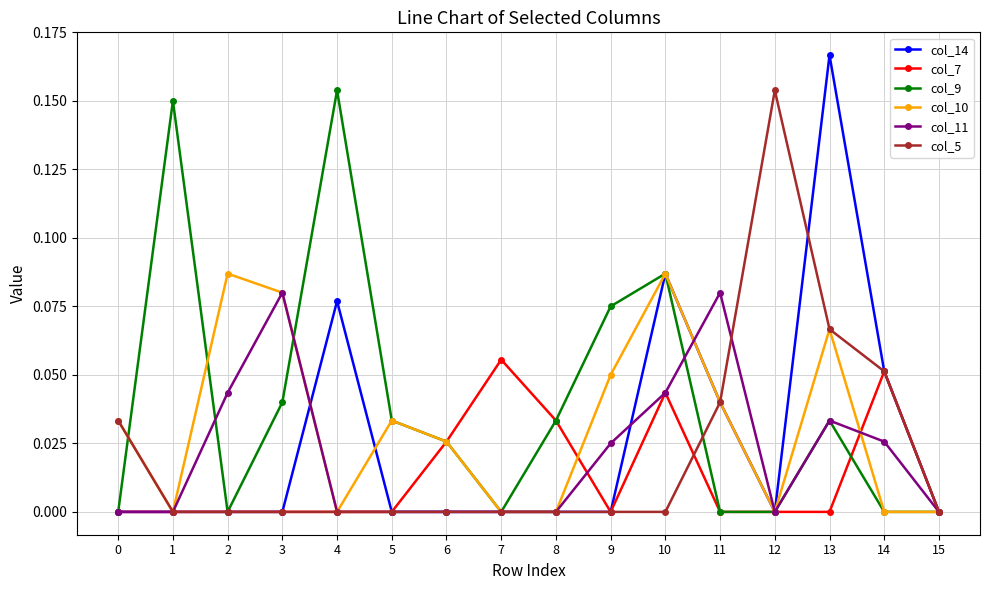

Which series has the widest spread of values?

col_14